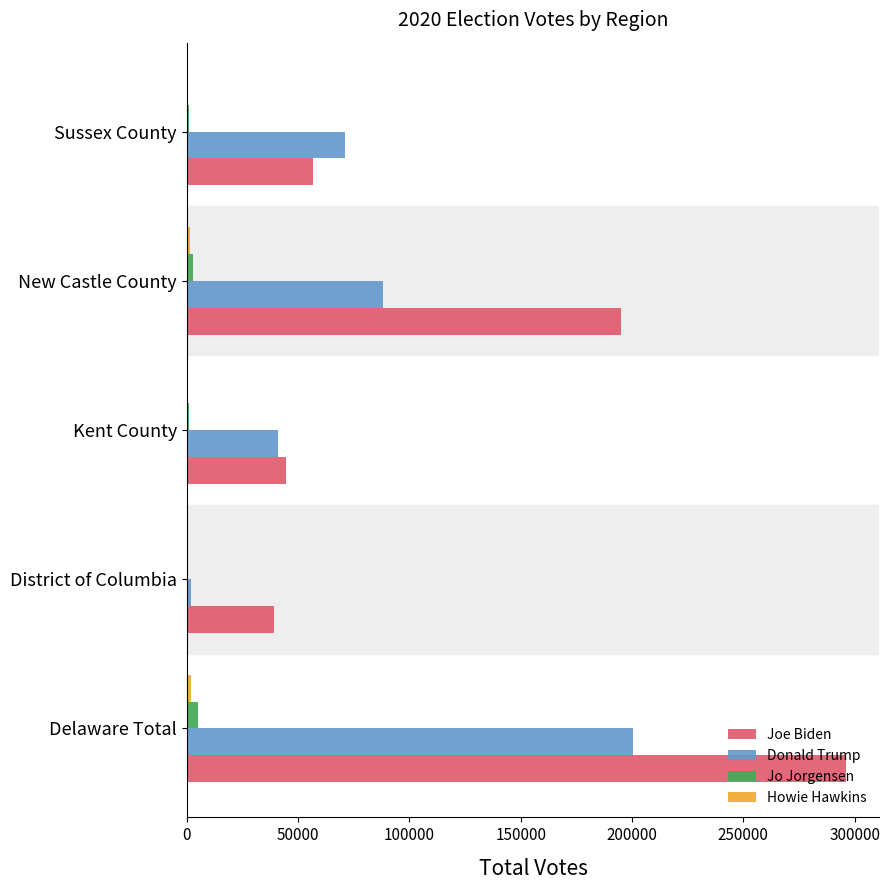

Which series changed the most between District of Columbia and Sussex County?

Donald Trump